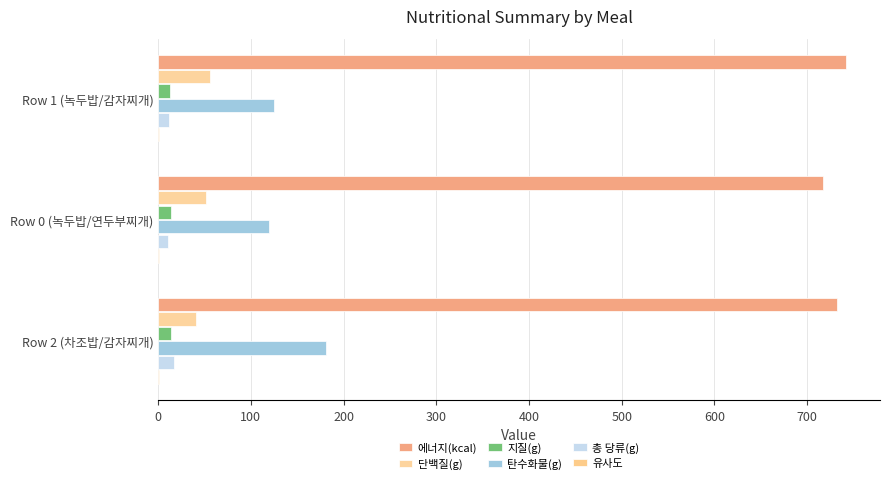

Count the number of categories in the chart.

3